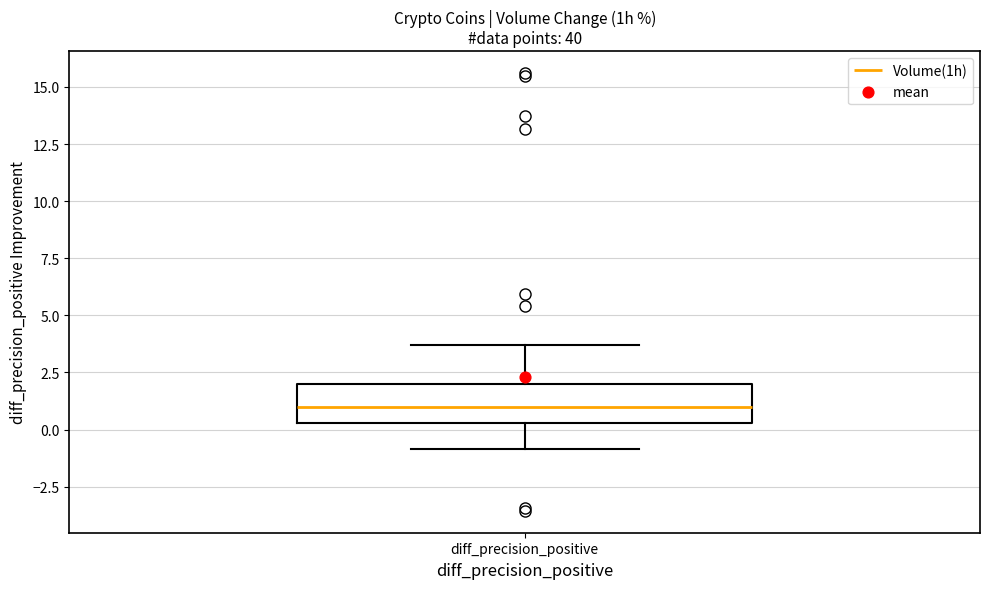

Where is the lower edge of the box for diff_precision_positive on the y-axis? The values are not printed on the chart, so give them approximately, as read against the axis.

0.5